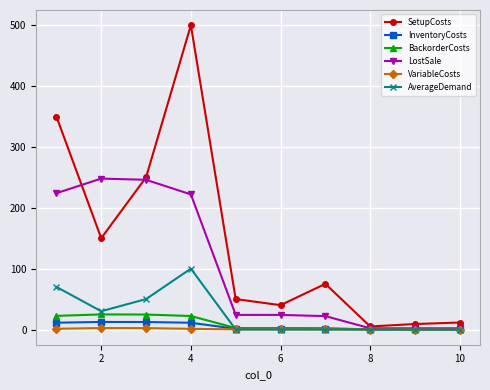

What is the sum of all VariableCosts values?

7.5